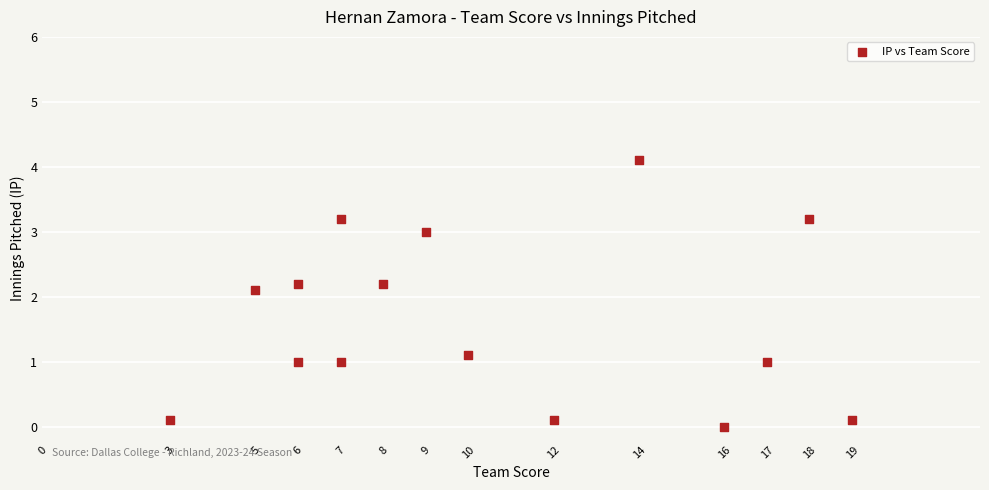

What is the range of X values (max minus min)?

16.0